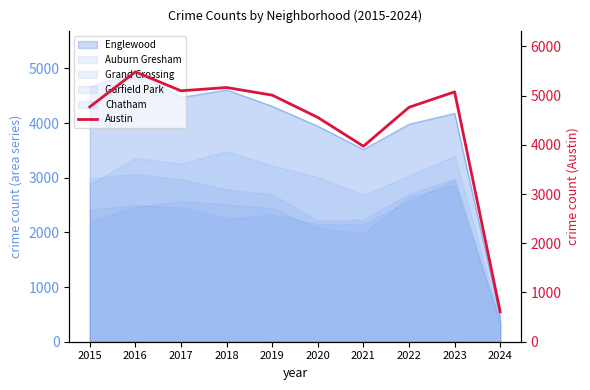

Rank the categories by value from highest to lowest.

2016, 2018, 2017, 2023, 2019, 2015, 2022, 2020, 2021, 2024